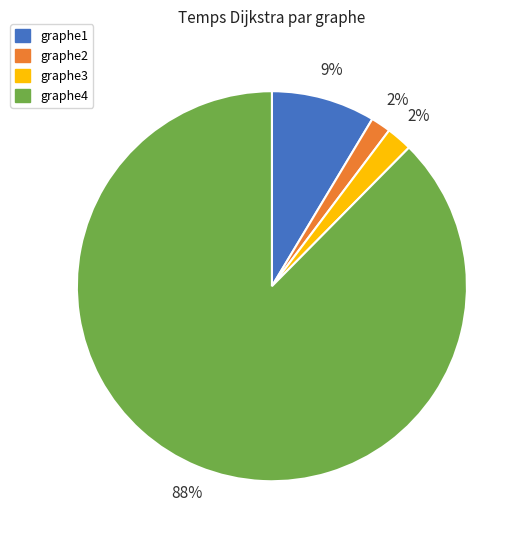

To the nearest percent, what is the average slice percentage?

25%